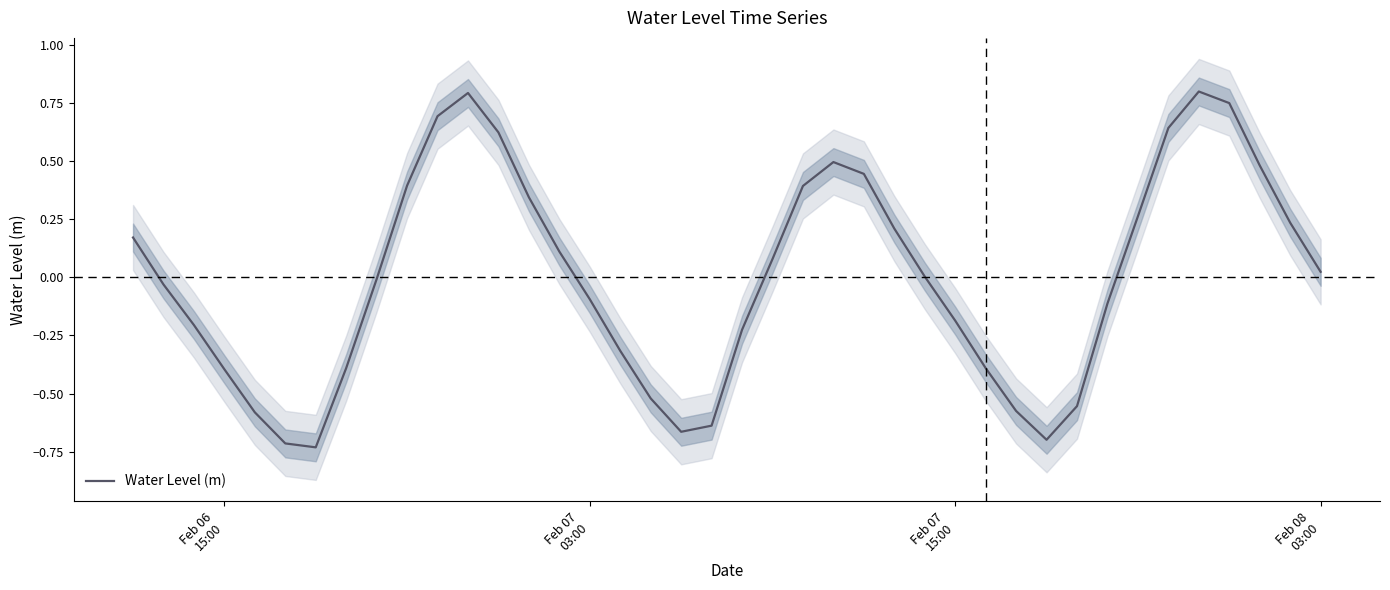

Does the chart display data point markers on the line(s)?

No